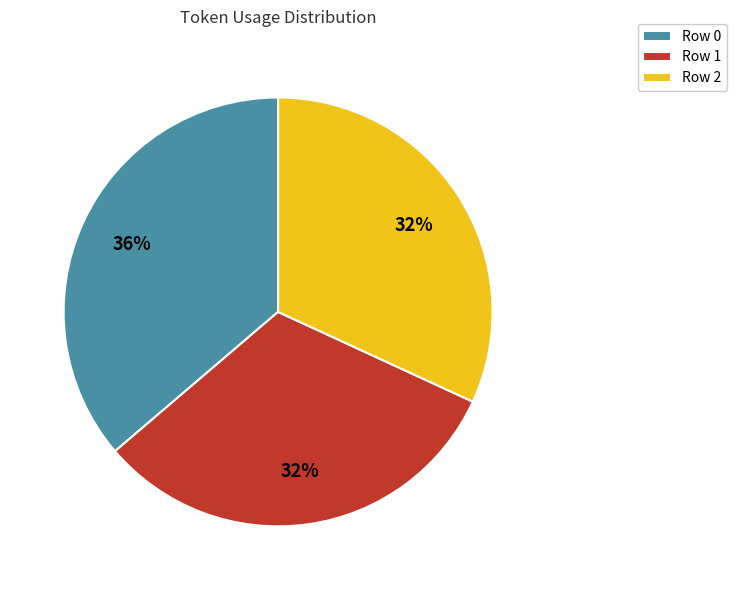

Is there any slice that represents more than half of the pie?

No